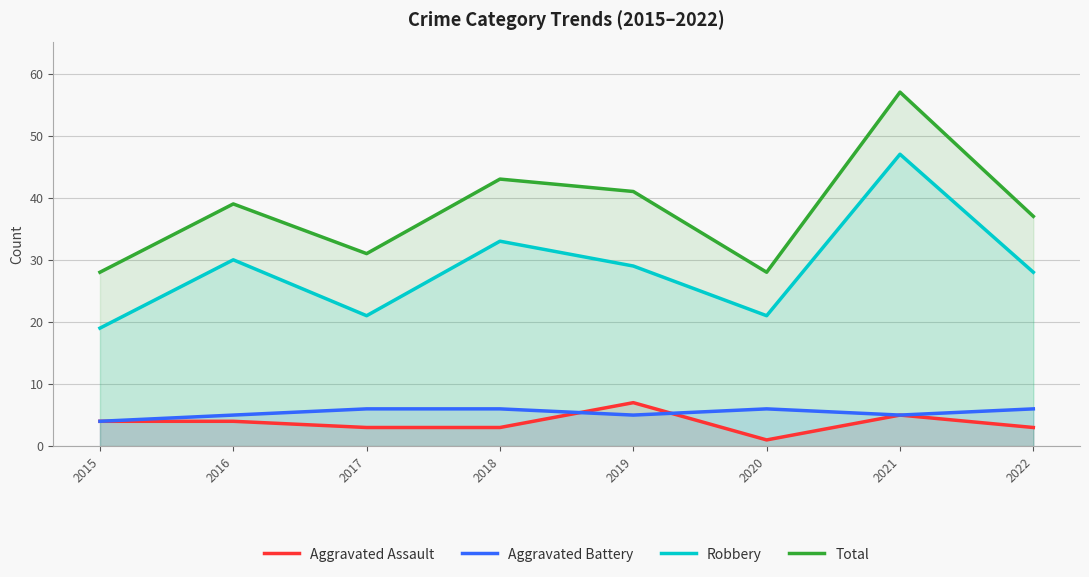

How many lines are shown in the chart?

4